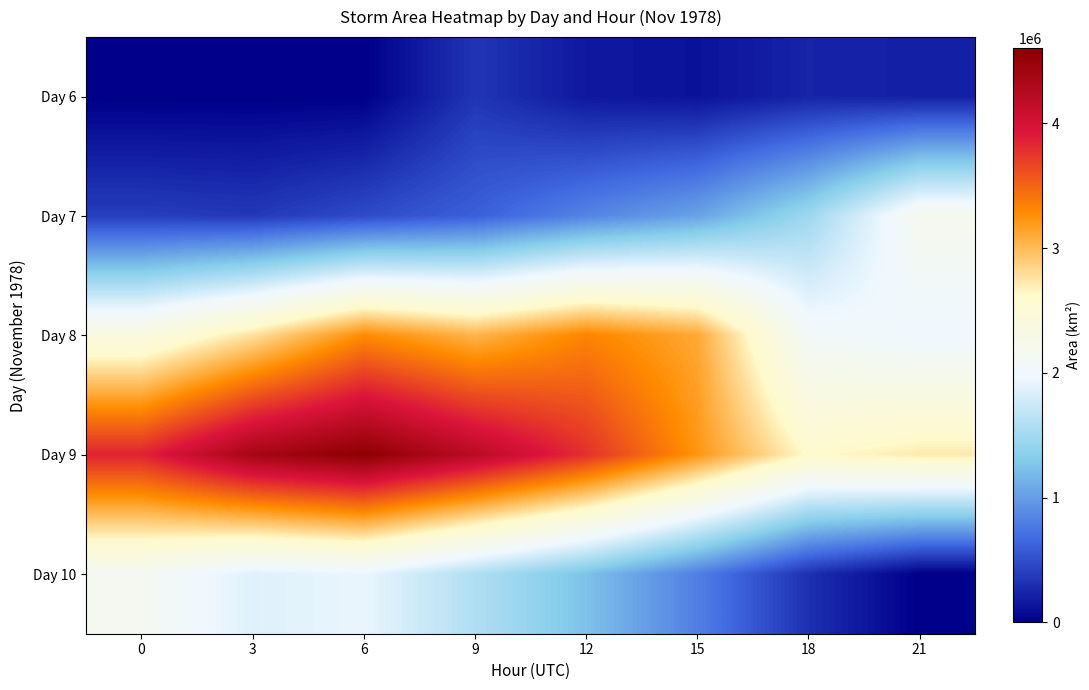

What is the difference between the highest and lowest values at 21?

2723750